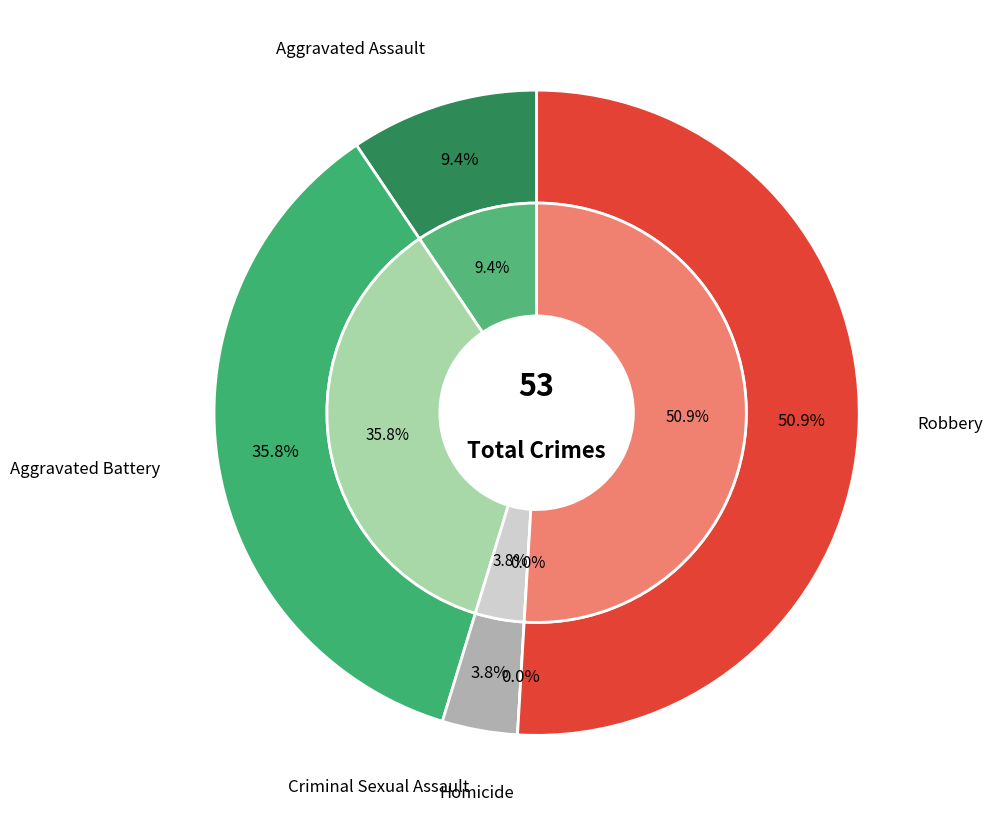

To the nearest percent, what is the difference between the Criminal Sexual Assault and Aggravated Battery slice percentages?

32%